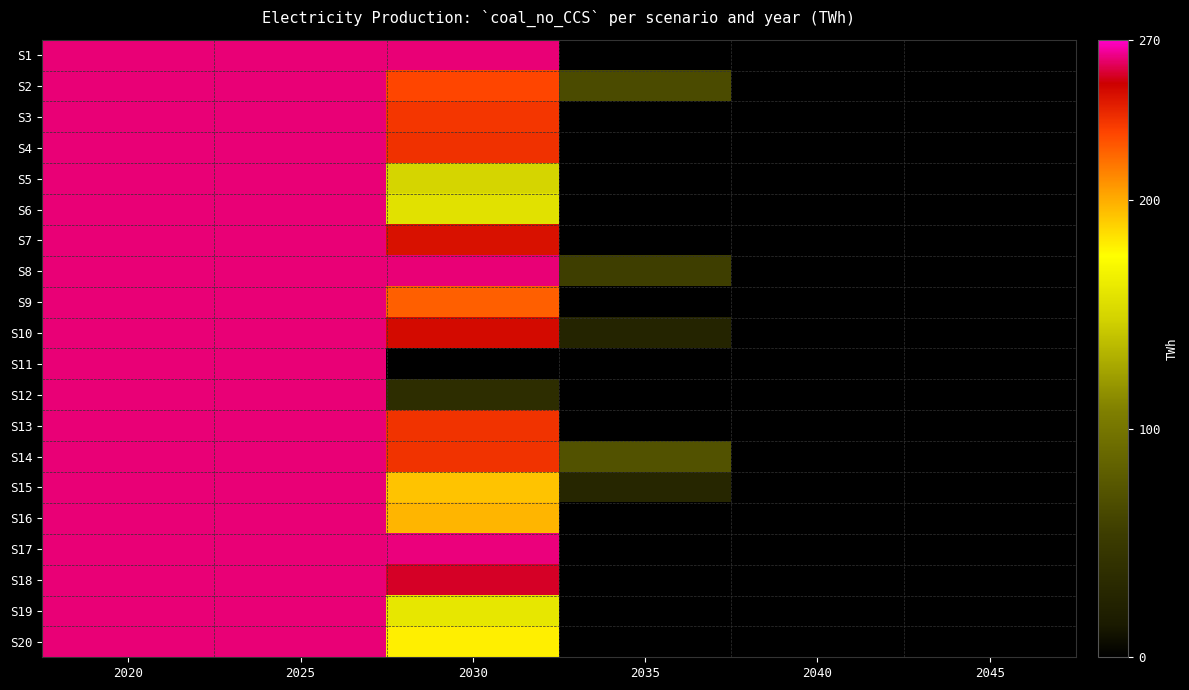

Reading left to right, extract all data points from this chart.

S1: 2020=262.1	2025=262.1	2030=262.0	2035=0.0	2040=0.0	2045=0.0
S2: 2020=262.0	2025=262.0	2030=229.0	2035=65.7	2040=0.0	2045=0.0
S3: 2020=262.1	2025=262.1	2030=233.8	2035=0.0	2040=0.0	2045=0.0
S4: 2020=262.1	2025=262.1	2030=235.7	2035=0.0	2040=0.0	2045=0.0
S5: 2020=262.1	2025=262.1	2030=149.4	2035=0.0	2040=0.0	2045=0.0
S6: 2020=262.1	2025=262.1	2030=156.8	2035=0.0	2040=0.0	2045=0.0
S7: 2020=262.1	2025=262.1	2030=245.3	2035=0.0	2040=0.0	2045=0.0
S8: 2020=262.1	2025=262.1	2030=262.1	2035=55.4	2040=0.0	2045=0.0
S9: 2020=262.1	2025=262.1	2030=221.5	2035=0.0	2040=0.0	2045=0.0
S10: 2020=262.1	2025=262.1	2030=247.4	2035=25.6	2040=0.0	2045=0.0
S11: 2020=262.1	2025=262.1	2030=0.0	2035=0.0	2040=0.0	2045=0.0
S12: 2020=262.1	2025=262.1	2030=36.3	2035=0.0	2040=0.0	2045=0.0
S13: 2020=262.1	2025=262.1	2030=234.8	2035=0.0	2040=0.0	2045=0.0
S14: 2020=262.1	2025=262.1	2030=234.9	2035=71.3	2040=0.0	2045=0.0
S15: 2020=262.1	2025=262.1	2030=193.4	2035=27.5	2040=0.0	2045=0.0
S16: 2020=262.1	2025=262.1	2030=197.7	2035=0.0	2040=0.0	2045=0.0
S17: 2020=262.1	2025=262.1	2030=262.6	2035=0.0	2040=0.0	2045=0.0
S18: 2020=262.1	2025=262.1	2030=254.2	2035=0.0	2040=0.0	2045=0.0
S19: 2020=262.1	2025=262.1	2030=160.7	2035=0.0	2040=0.0	2045=0.0
S20: 2020=262.1	2025=262.1	2030=180.1	2035=0.0	2040=0.0	2045=0.0